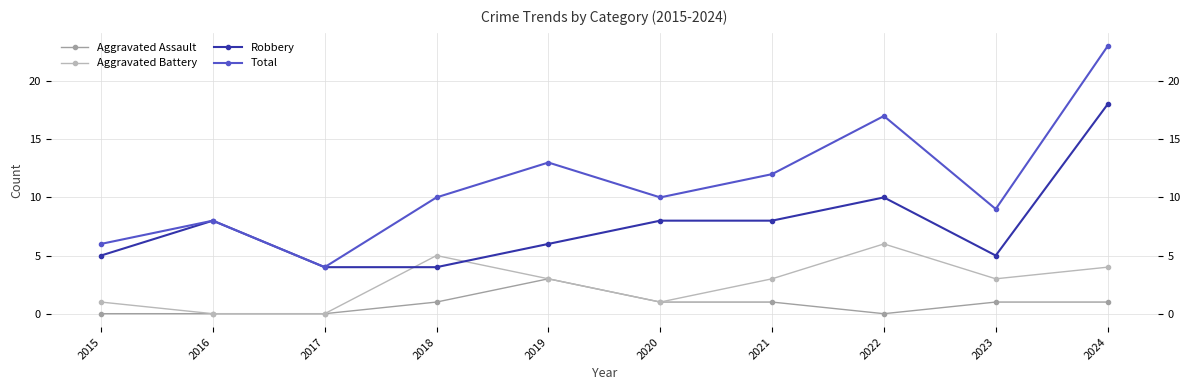

Reading left to right, list all the values displayed in this chart.

Aggravated Assault: 0	0	0	1	3	1	1	0	1	1
Aggravated Battery: 1	0	0	5	3	1	3	6	3	4
Robbery: 5	8	4	4	6	8	8	10	5	18
Total: 6	8	4	10	13	10	12	17	9	23